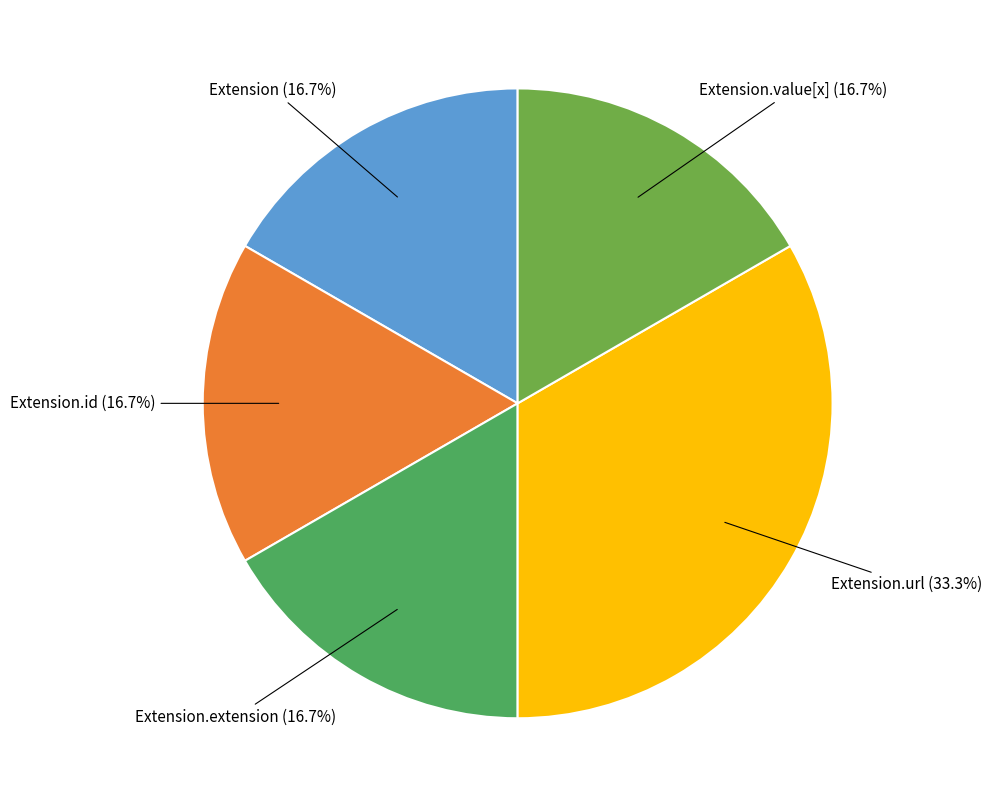

Is there a majority slice in this chart?

No